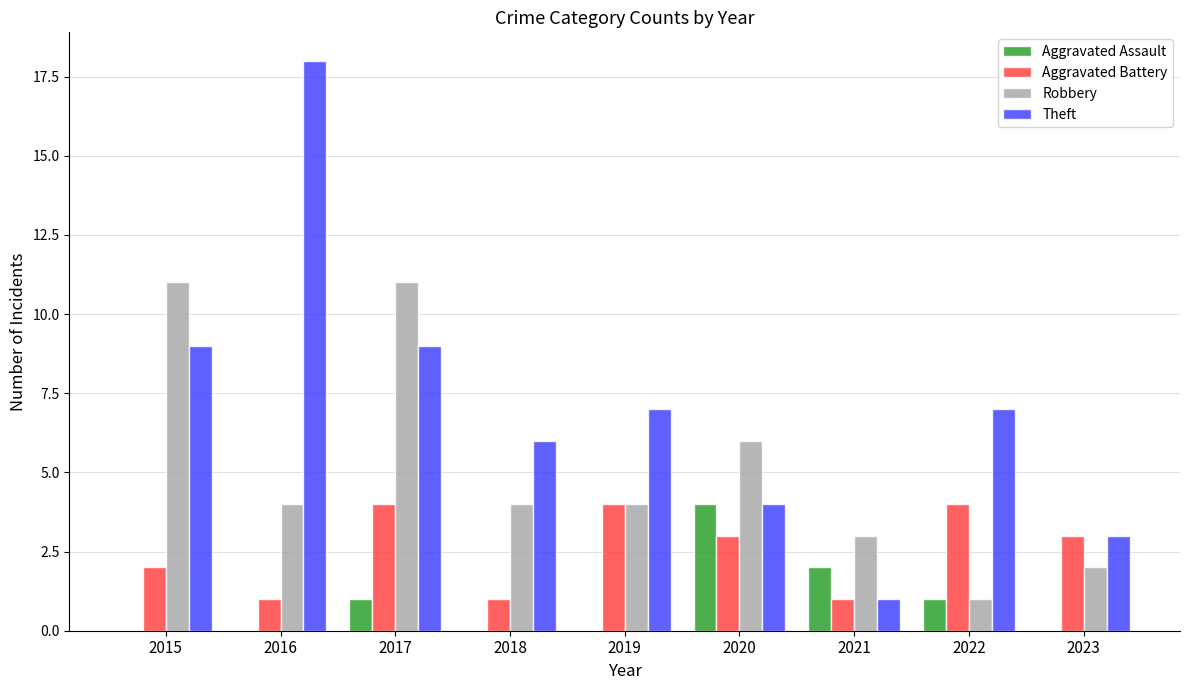

Which category has the highest value across all series?

2016